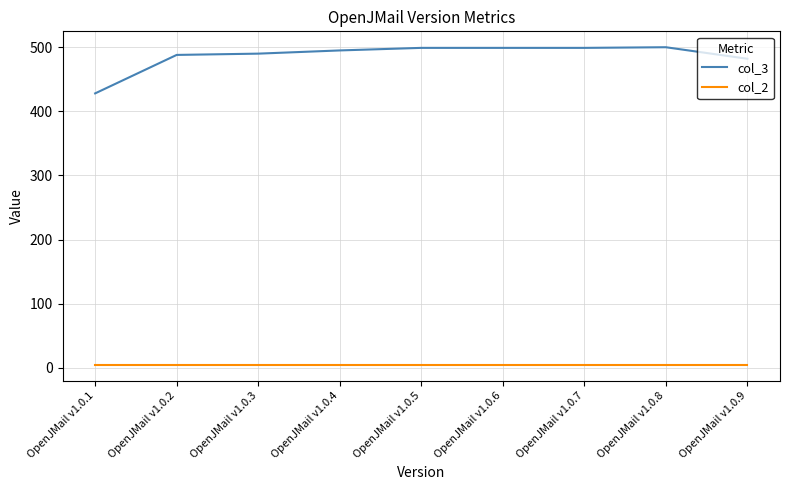

The value of col_3 at OpenJMail v1.0.2 is 301. True or false?

False